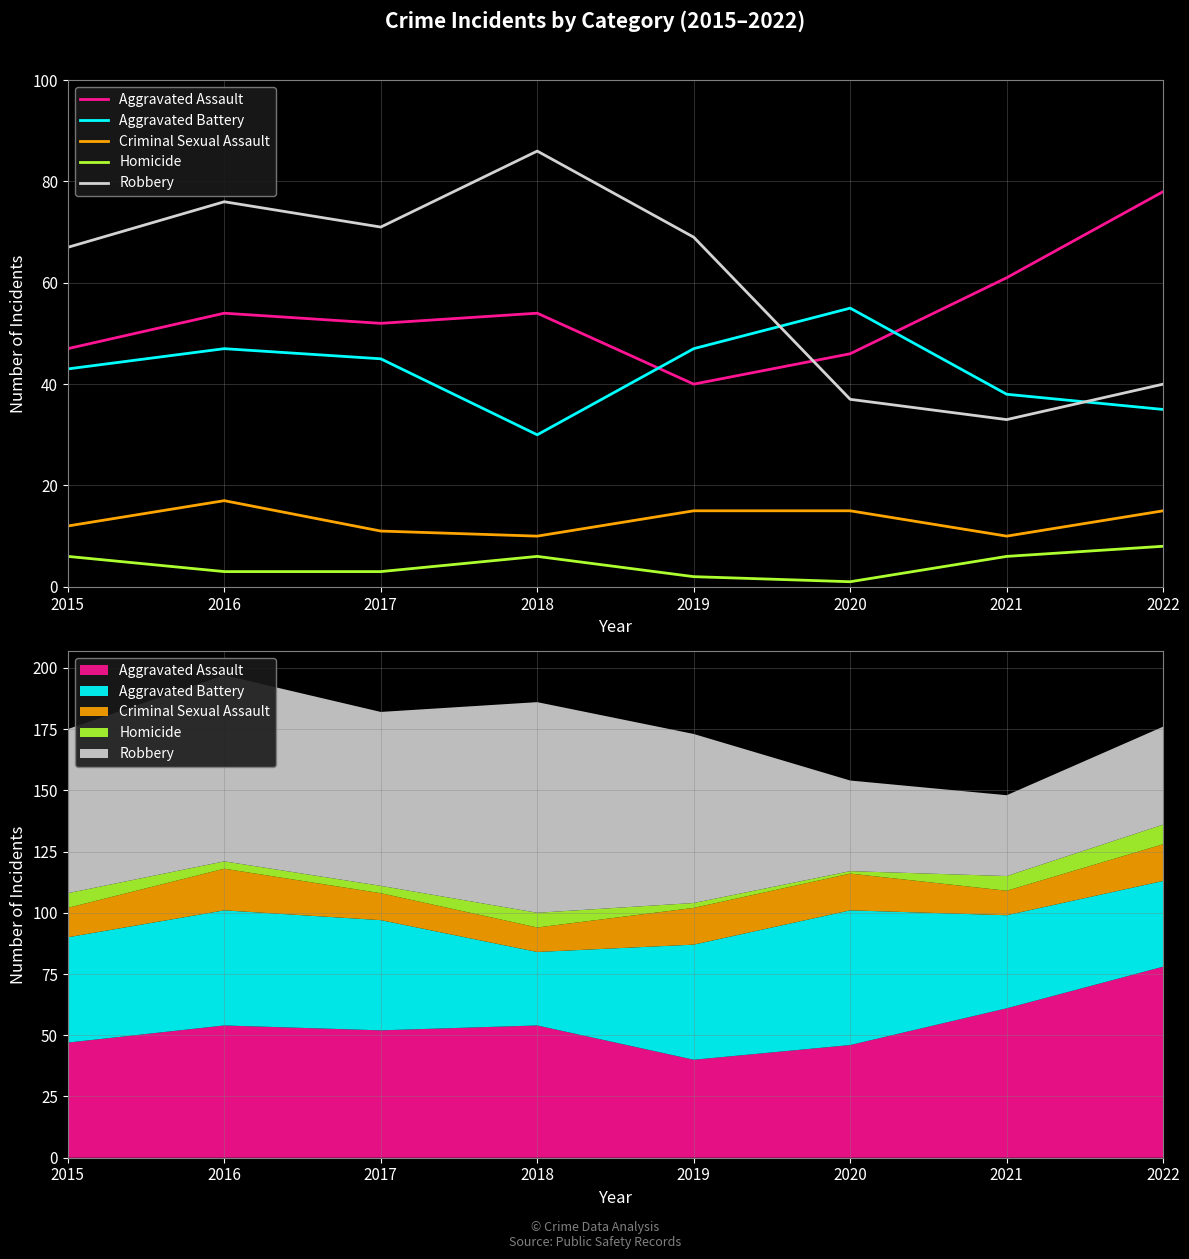

Reading left to right, transcribe all the data shown in this chart.

Aggravated Assault: 47	54	52	54	40	46	61	78
Aggravated Battery: 43	47	45	30	47	55	38	35
Criminal Sexual Assault: 12	17	11	10	15	15	10	15
Homicide: 6	3	3	6	2	1	6	8
Robbery: 67	76	71	86	69	37	33	40